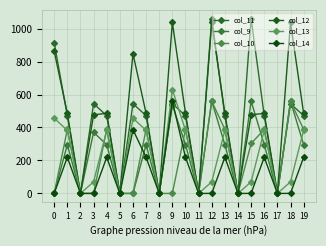

Is this an area chart (filled region under the line)?

No